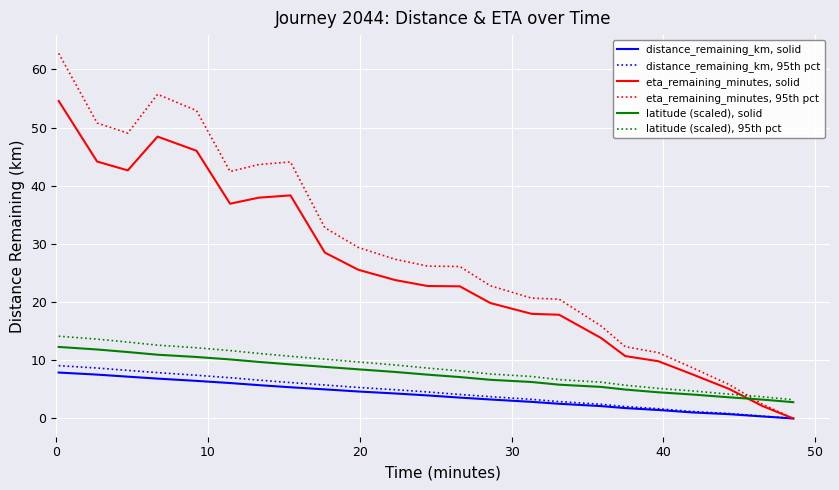

Which series has the largest total across all categories?

eta_remaining_minutes, 95th pct